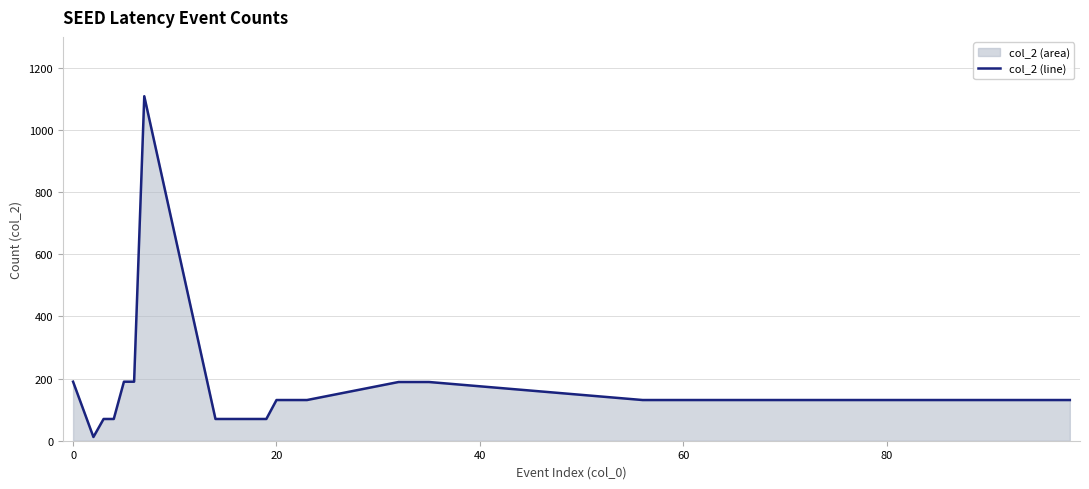

What is the maximum value shown in the chart?

1109